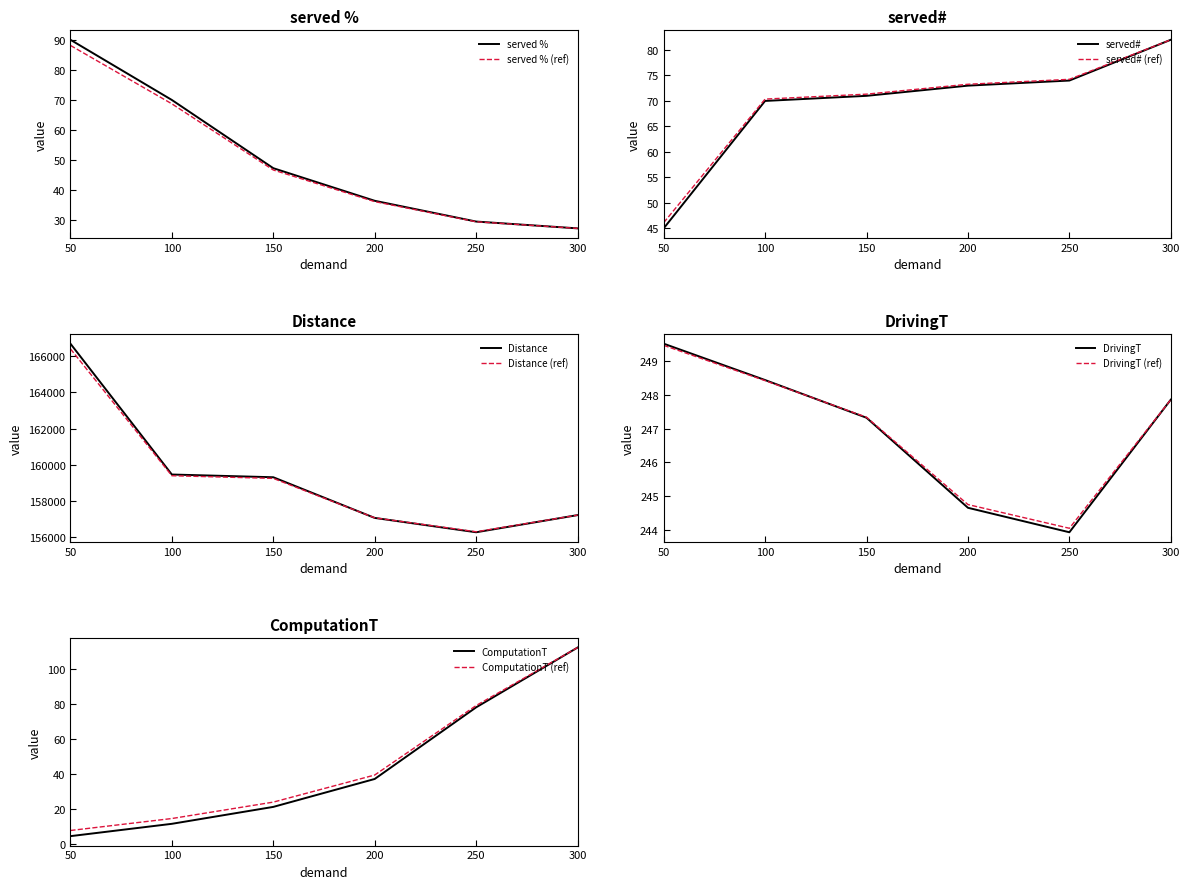

What is the value of the served# point at the 5th from the left?

74.0